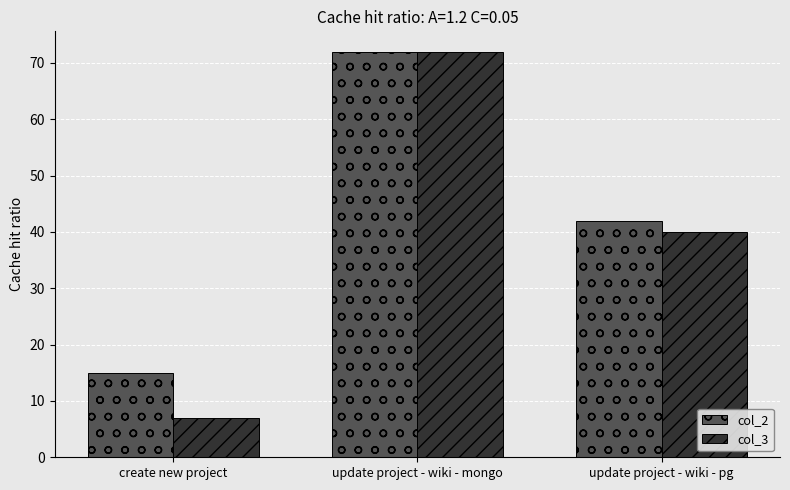

How many bars are there in each group?

2